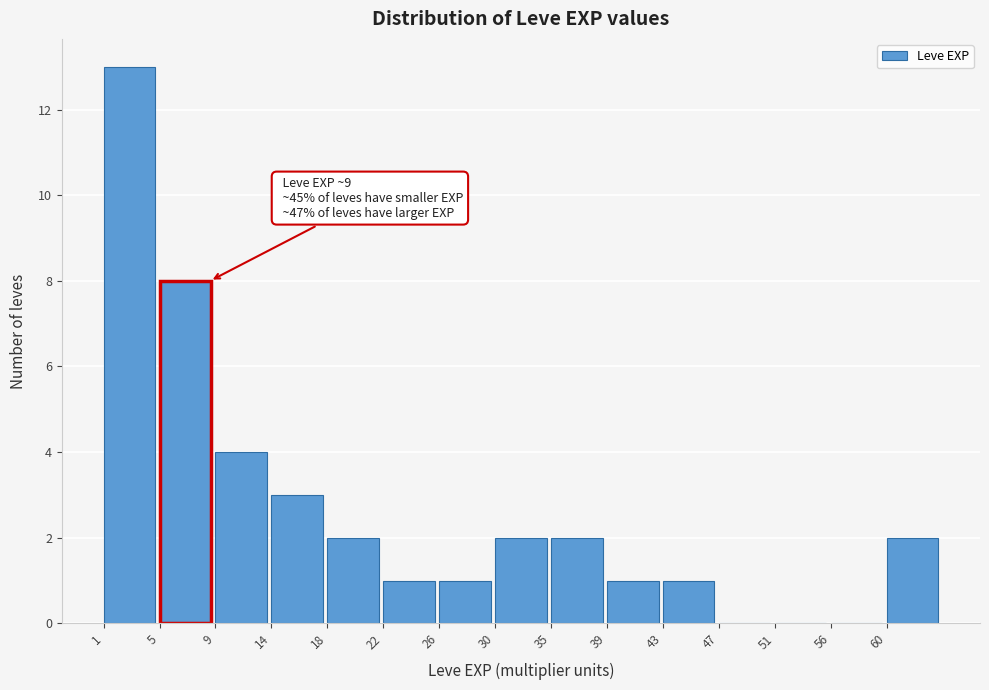

Over which range of the x-axis is the bar tallest?

1.0 to 5.2